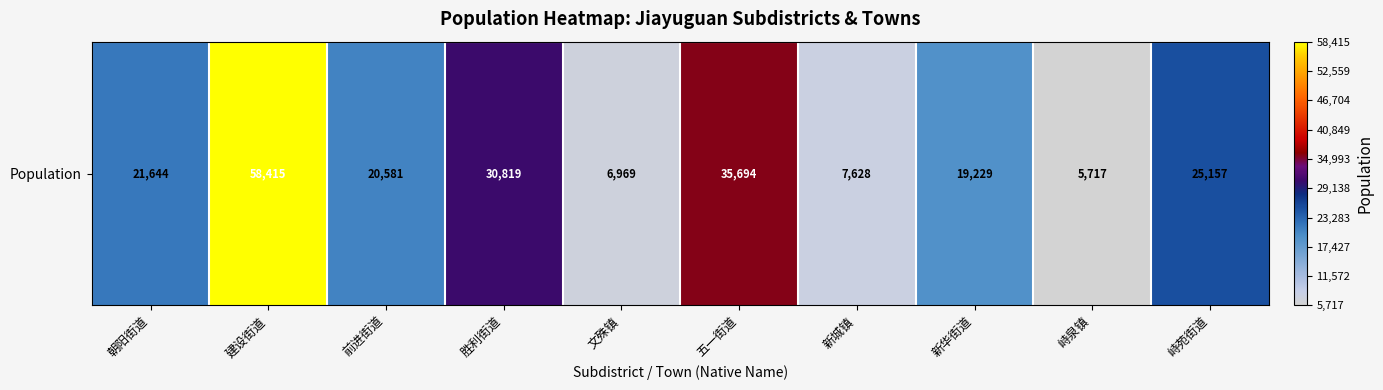

Rank the categories by value from lowest to highest.

峙泉镇, 文殊镇, 新城镇, 新华街道, 前进街道, 朝阳街道, 峙苑街道, 胜利街道, 五一街道, 建设街道